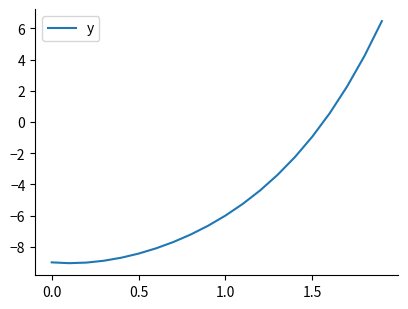

What is the minimum value shown in the chart?

-9.1